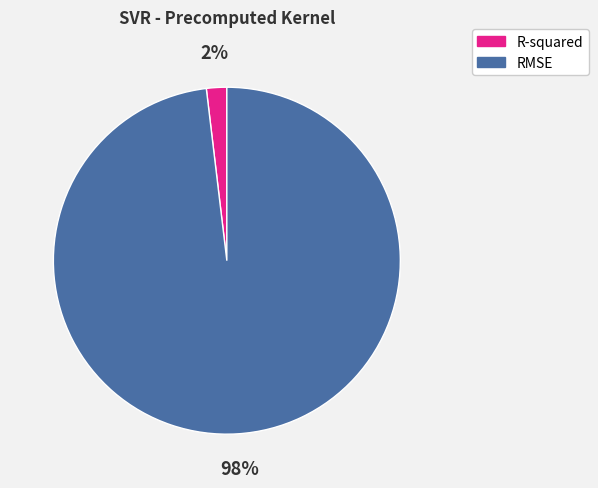

Count the number of slices in the pie.

2